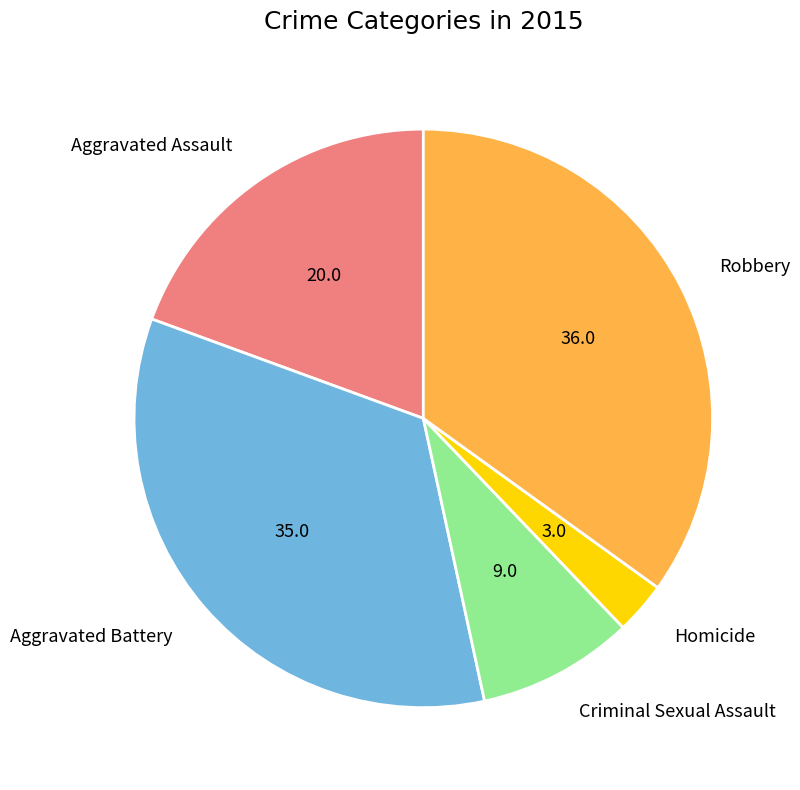

Is there any slice that represents more than half of the pie?

No